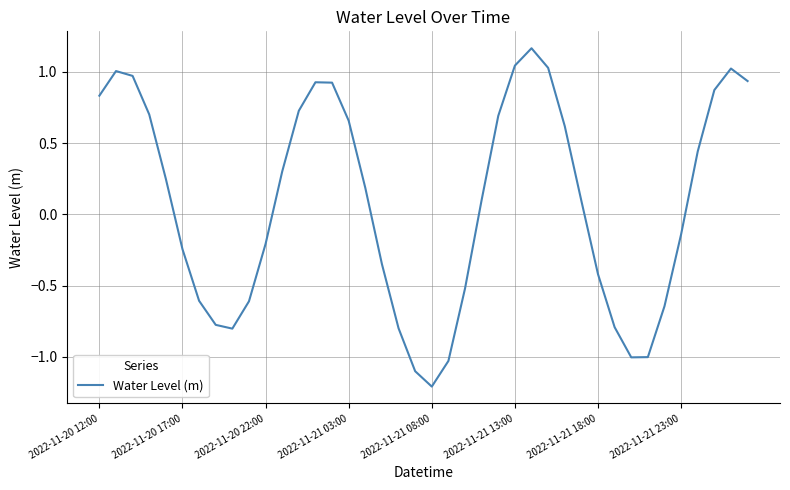

Does the chart display data point markers on the line(s)?

No